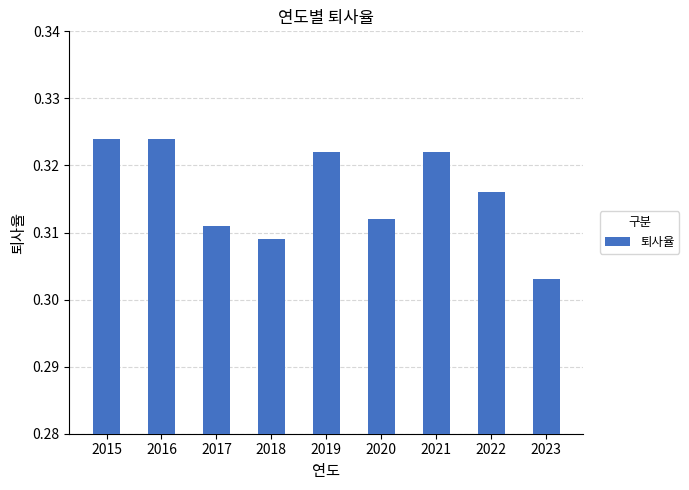

Are the bars horizontal?

No